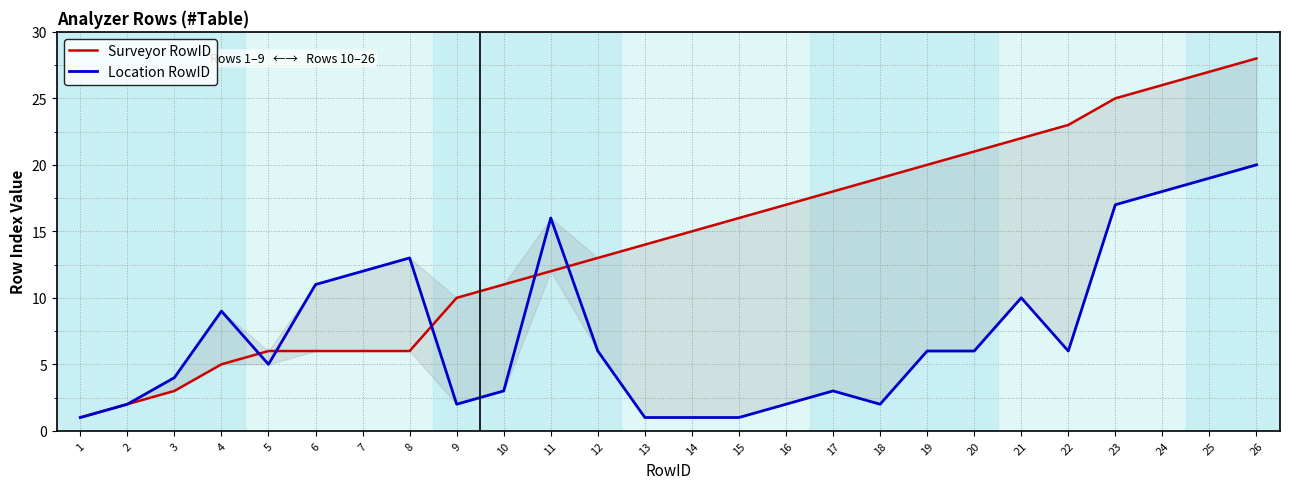

After their last crossing, which series has the higher values: Surveyor RowID or Location RowID?

Surveyor RowID